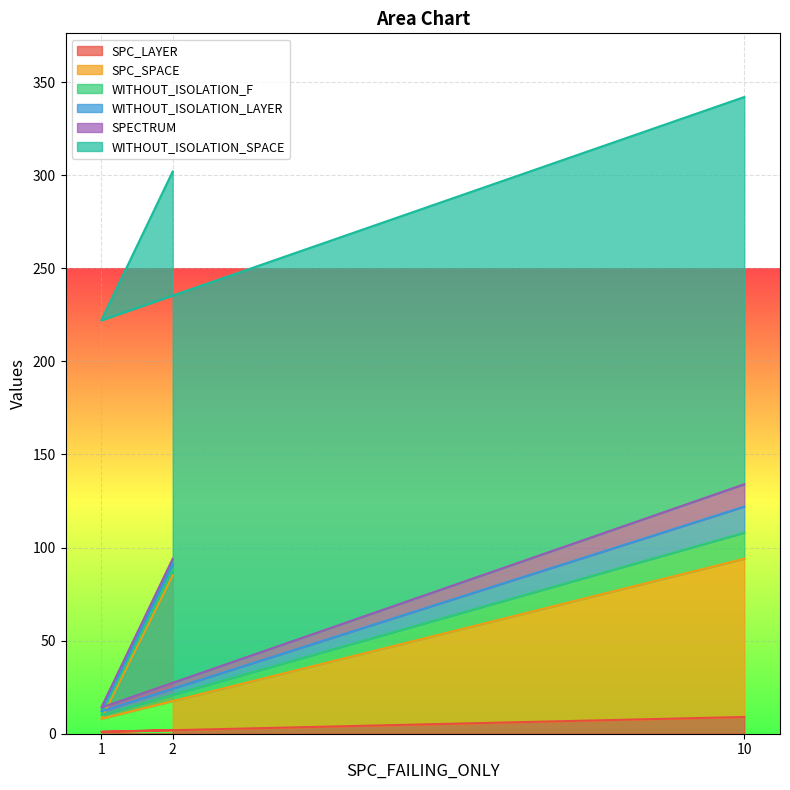

How many lines are shown in the chart?

6